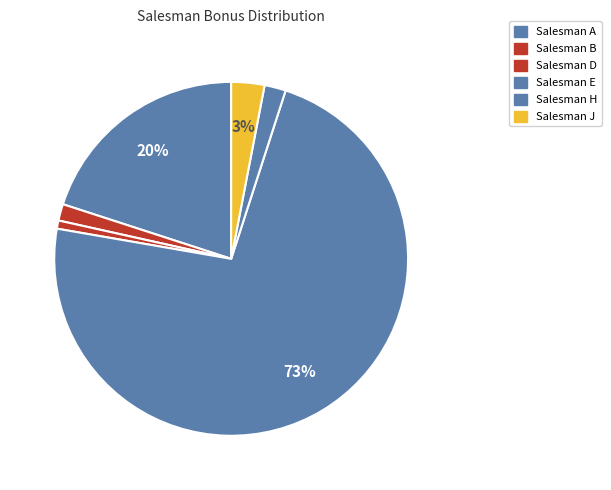

What is the change in value from Salesman H to Salesman J?

+178.6